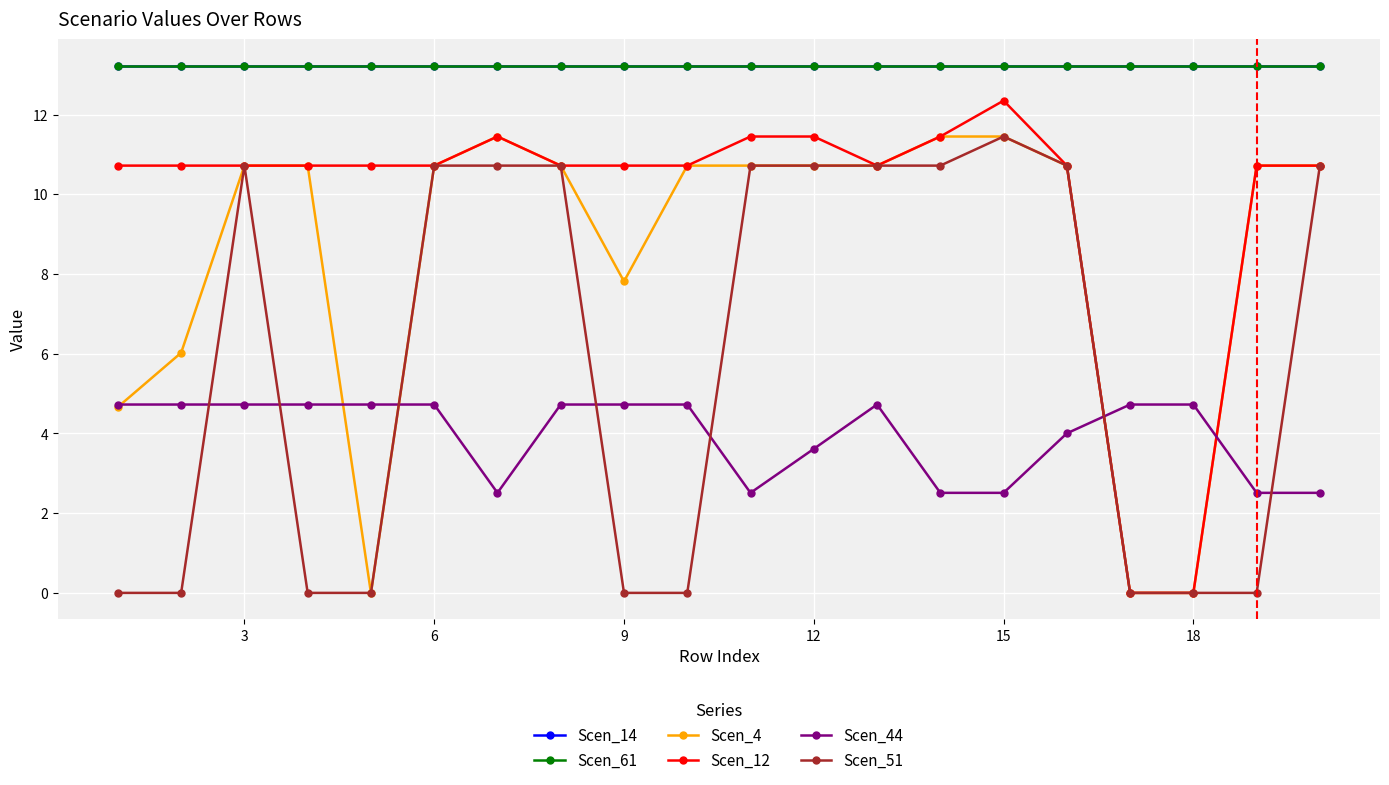

Does the chart have visible grid lines?

Yes